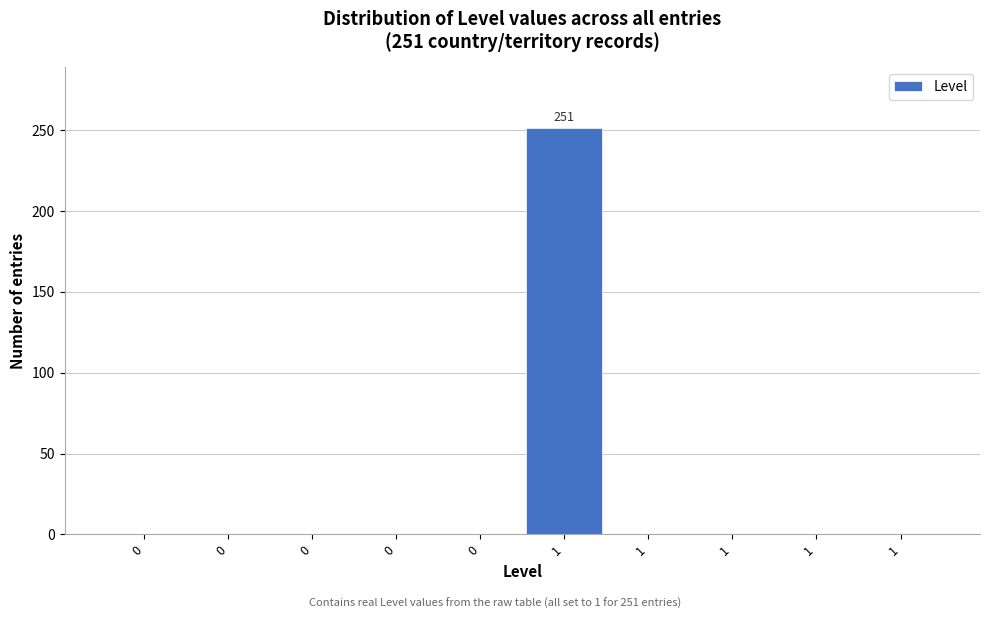

How many categories are shown in the chart?

10